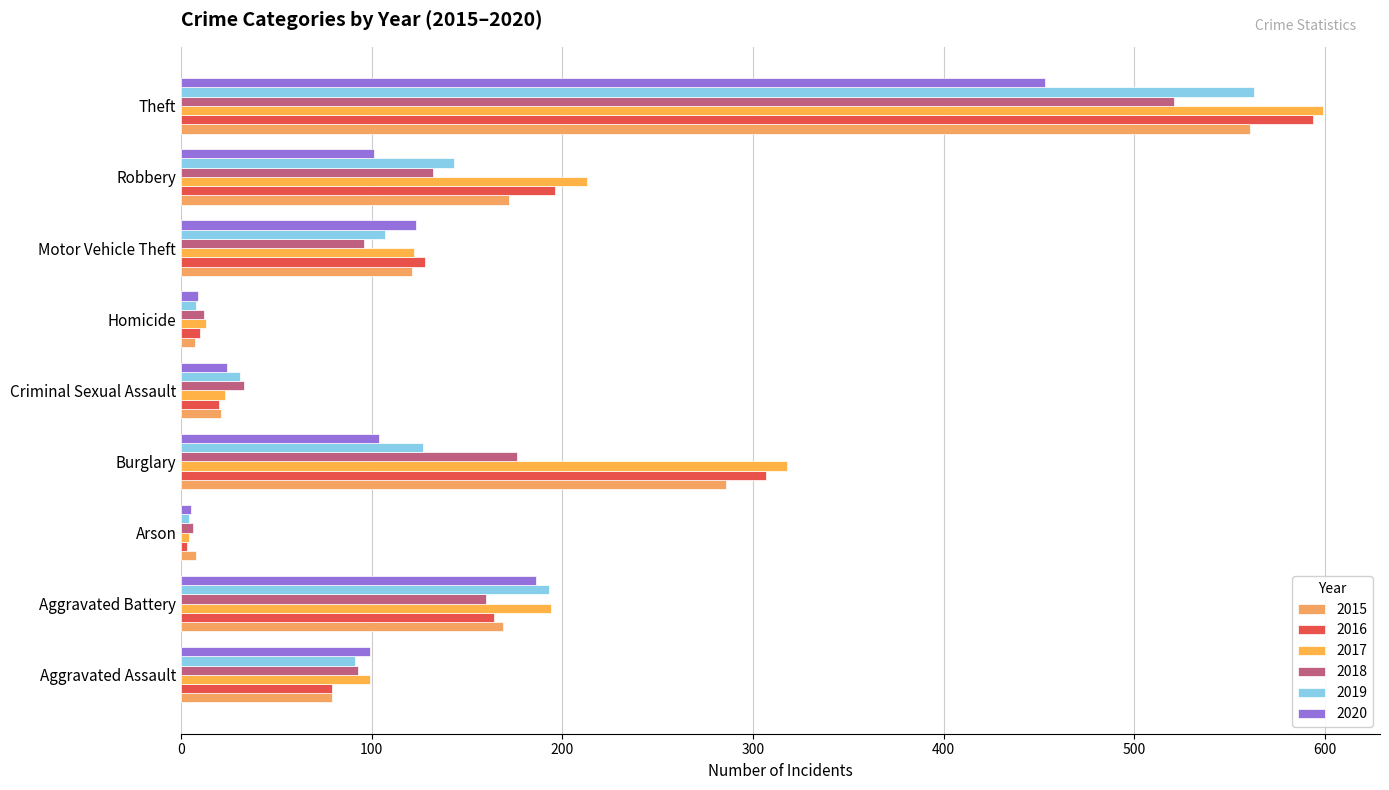

What are all the series names shown in the legend?

2015, 2016, 2017, 2018, 2019, 2020